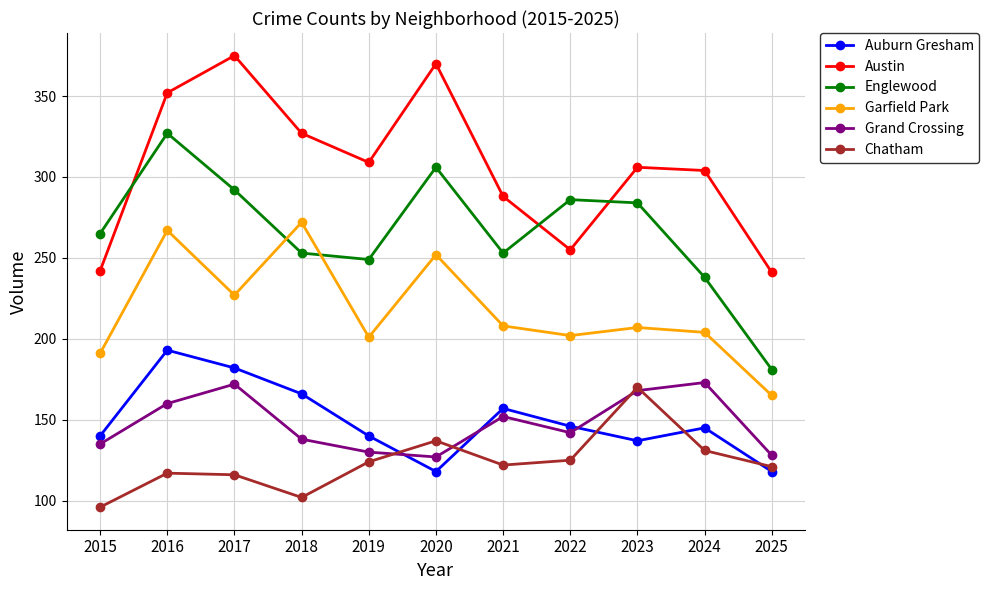

What is the difference between the highest and lowest values at 2024?

173